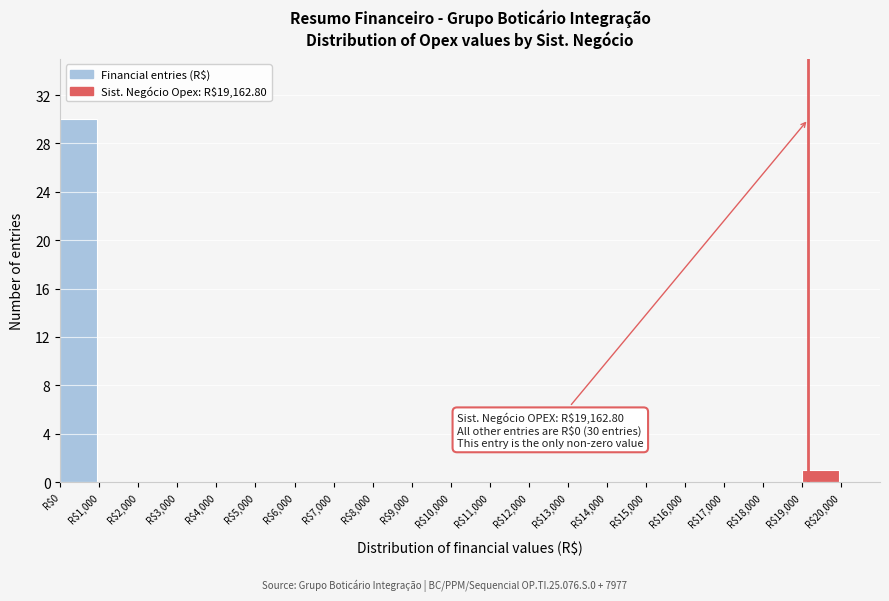

Which range on the x-axis has the tallest bar?

0 to 1000